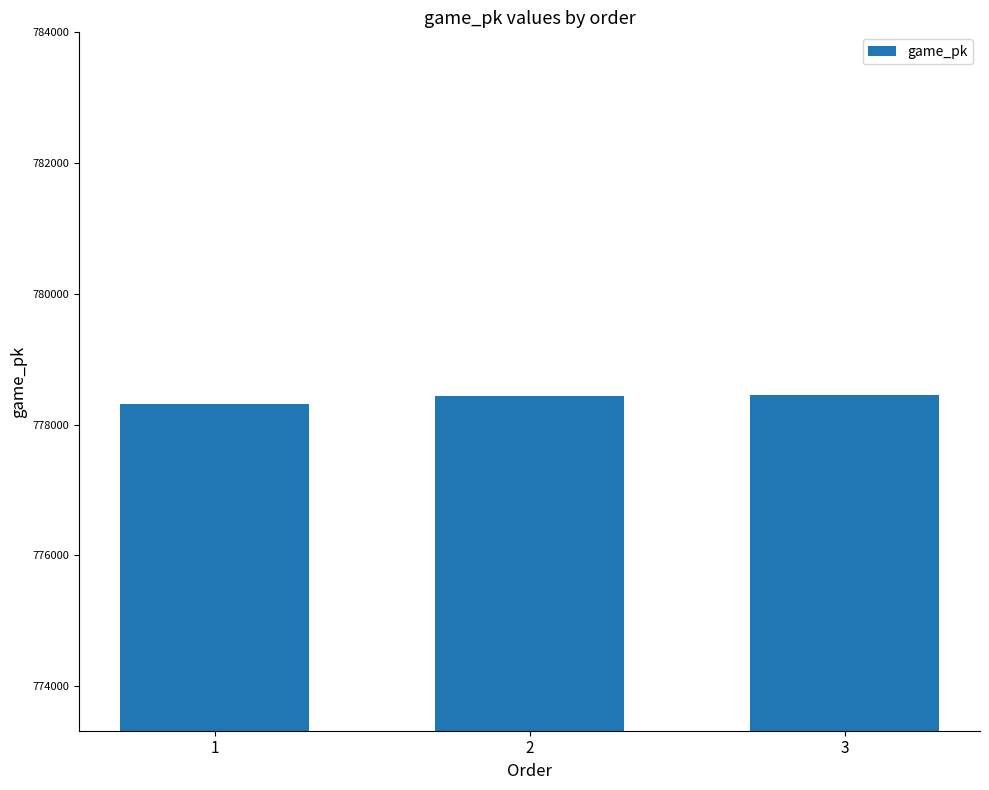

Is it true that the value at 2 is 486032?

False